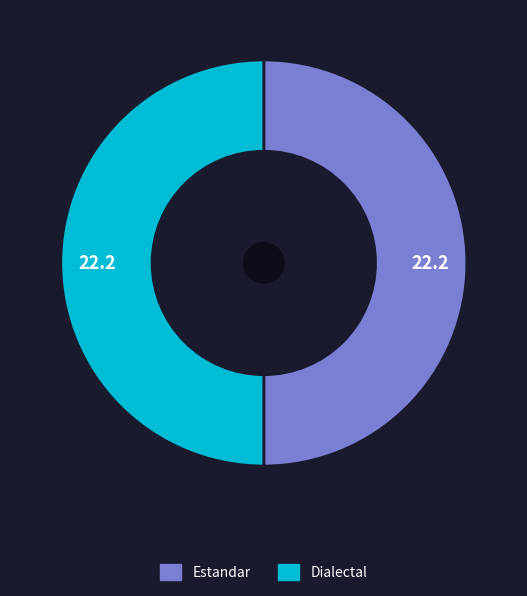

Approximately how many times larger is the value at Dialectal compared to Estandar?

1.0